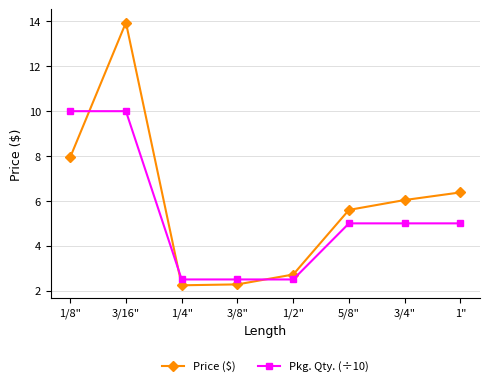

How many intersections are there between Price ($) and Pkg. Qty. (÷10)?

3